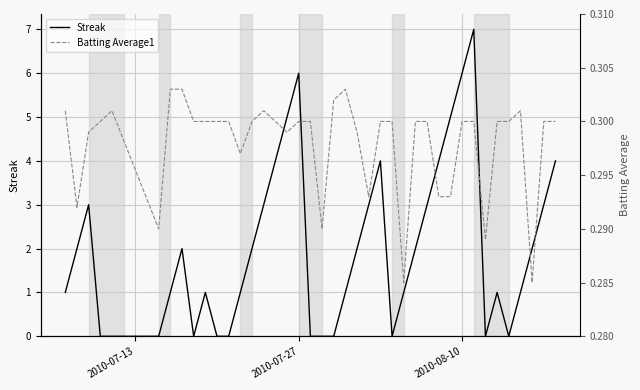

What value does the Streak series have at 2010-08-10?

6